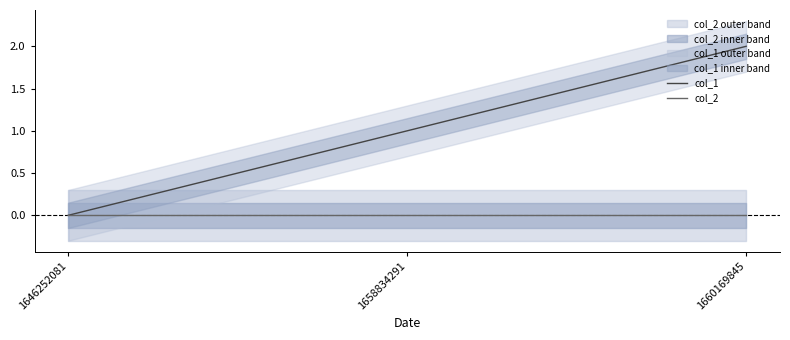

Rank the series by their average value, from lowest to highest.

col_2, col_1